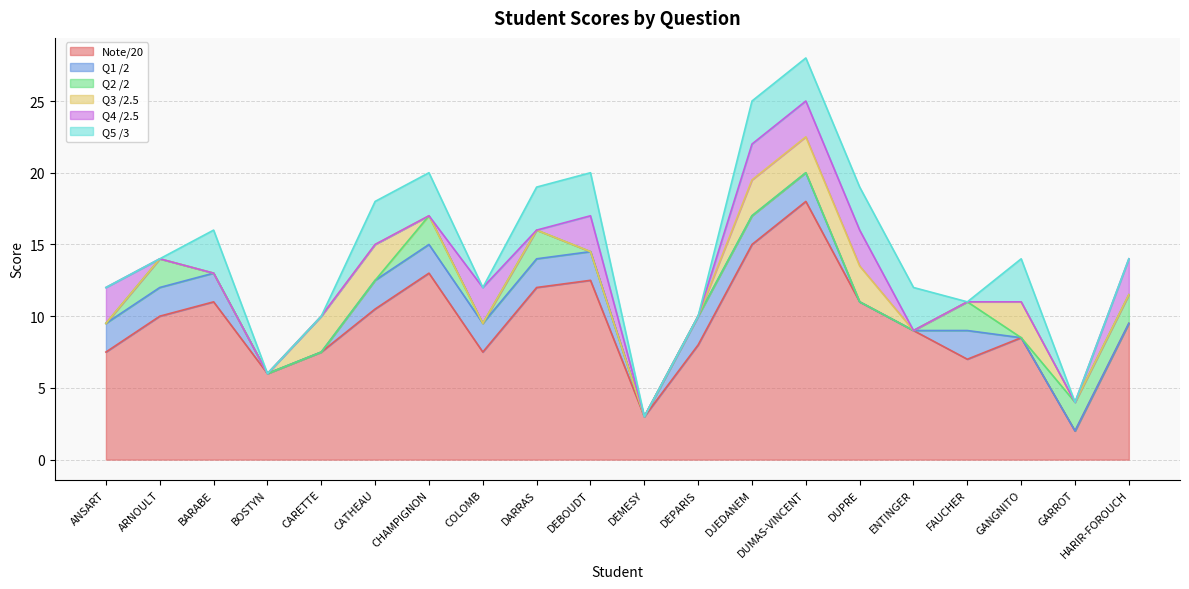

True or false: Note/20 has a value of 7.5 at ANSART.

True